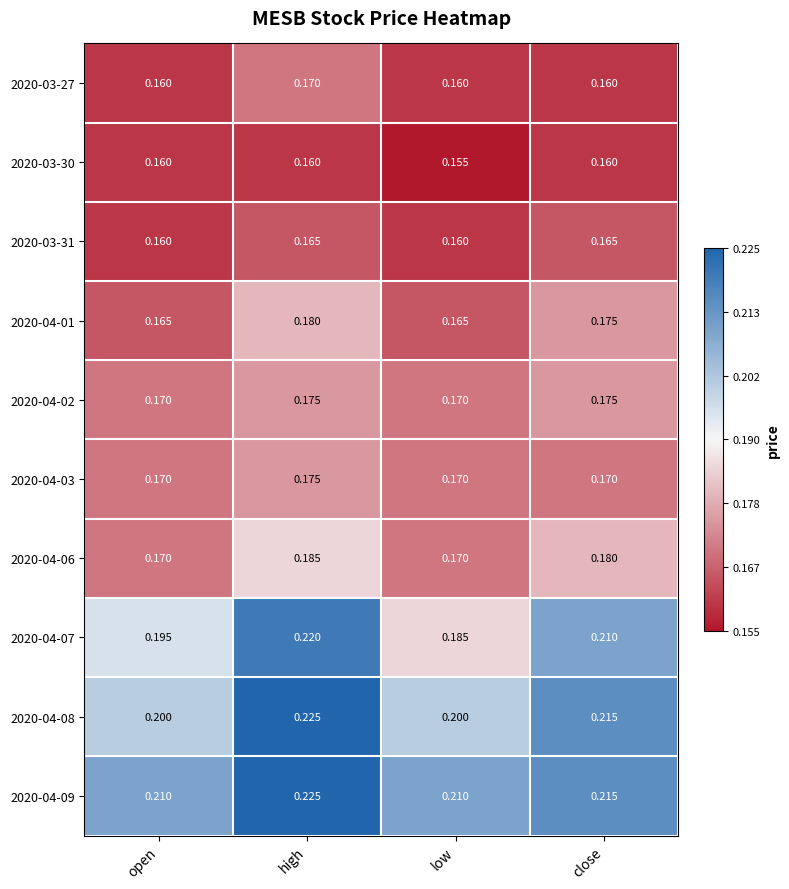

What is the minimum value shown in the chart?

0.2